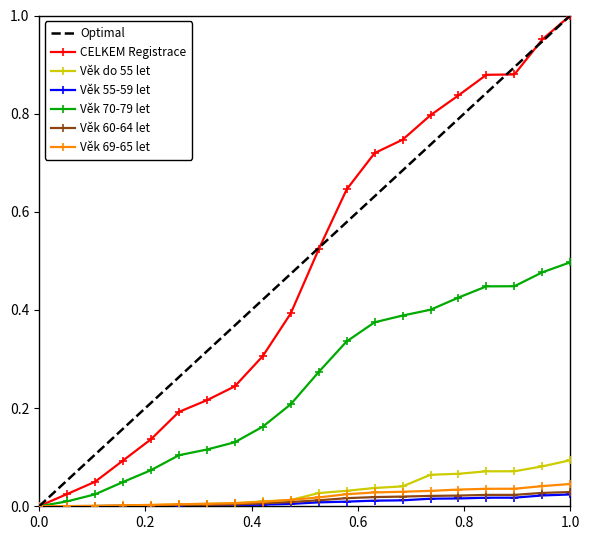

Count the number of data series in this chart.

6